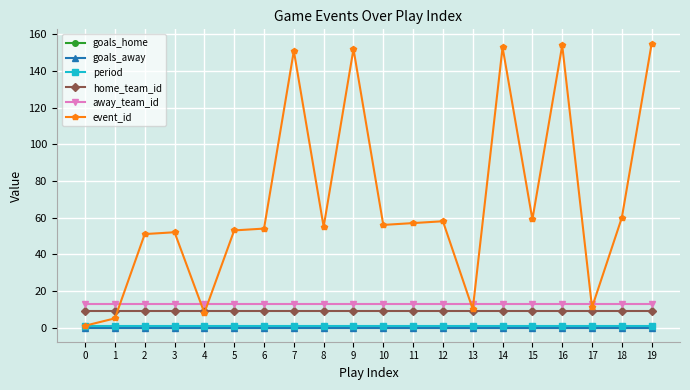

True or false: away_team_id and home_team_id cross at least once.

False